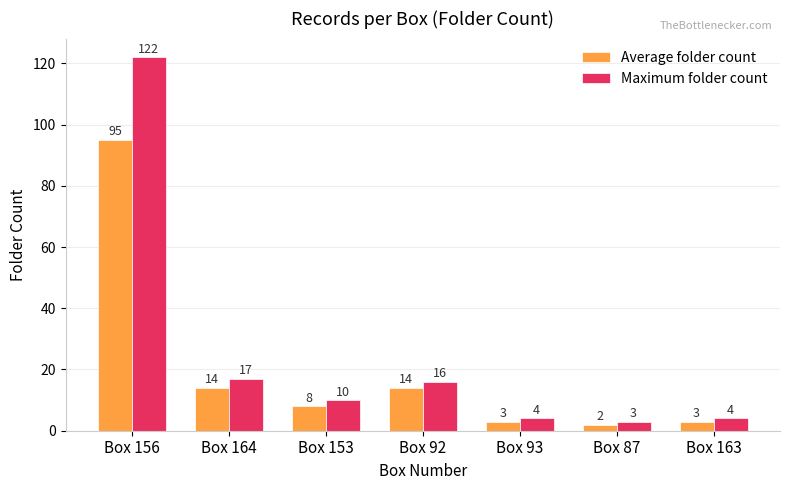

Which series has the widest spread of values?

Maximum folder count